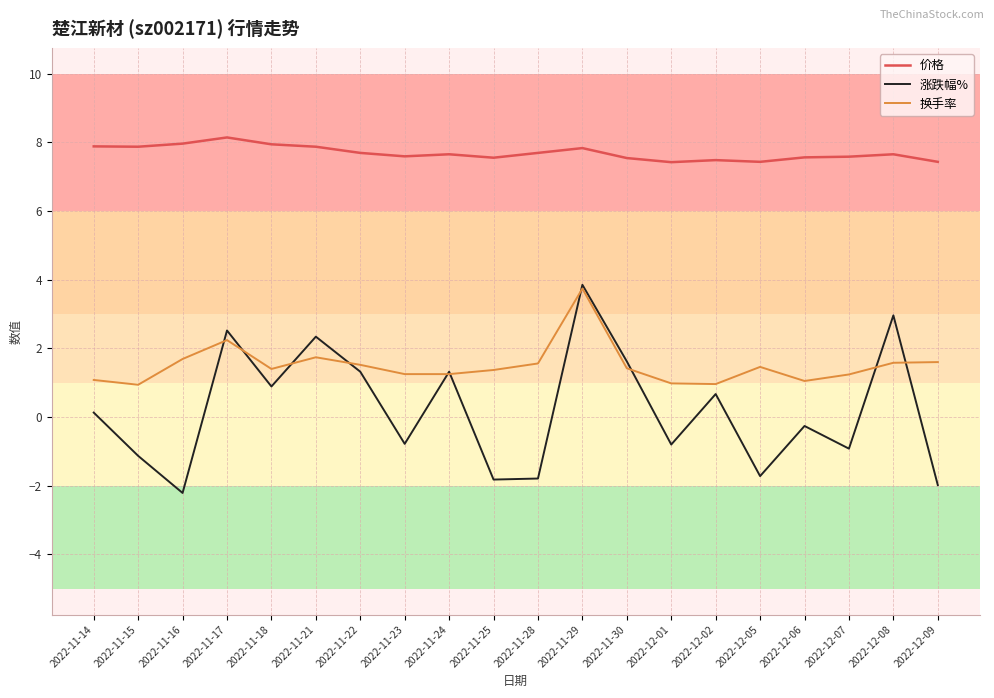

Is the value of 价格 at 2022-11-24 greater than the value of 换手率 at 2022-12-09?

Yes